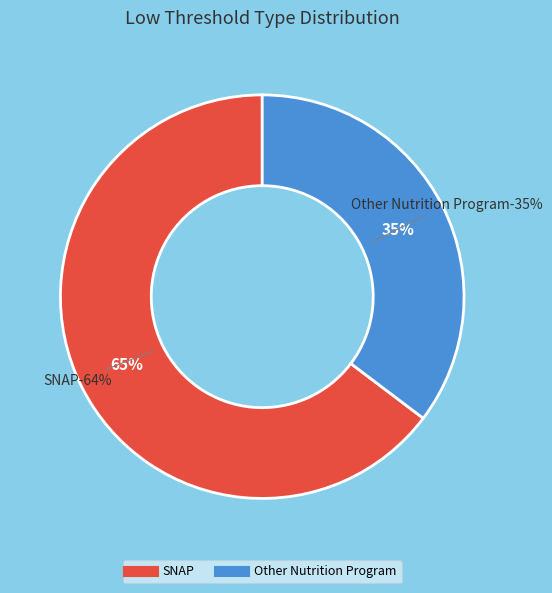

What is the total percentage of SNAP and Other Nutrition Program?

100.0%